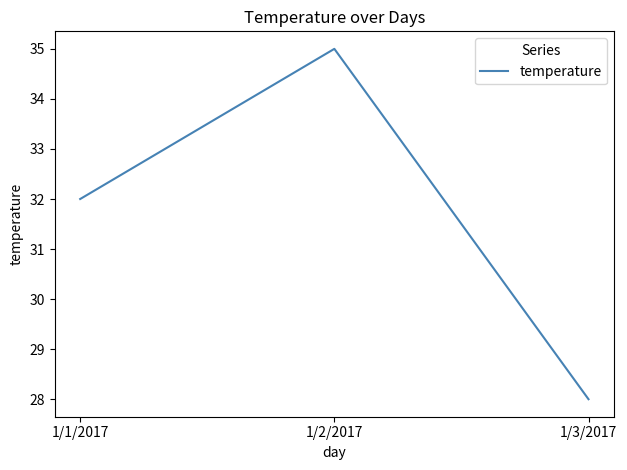

What is the sum of all values?

95